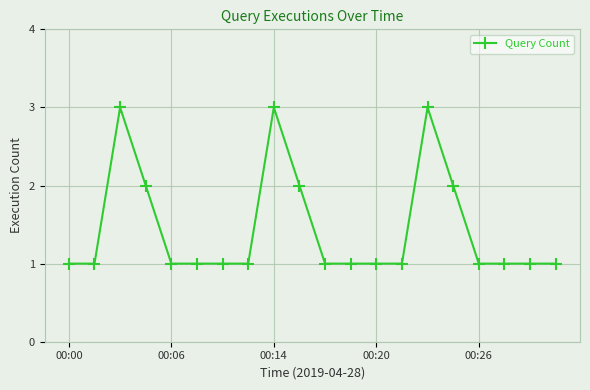

Reading left to right, list all the values displayed in this chart.

1	1	3	2	1	1	1	1	3	2	1	1	1	1	3	2	1	1	1	1